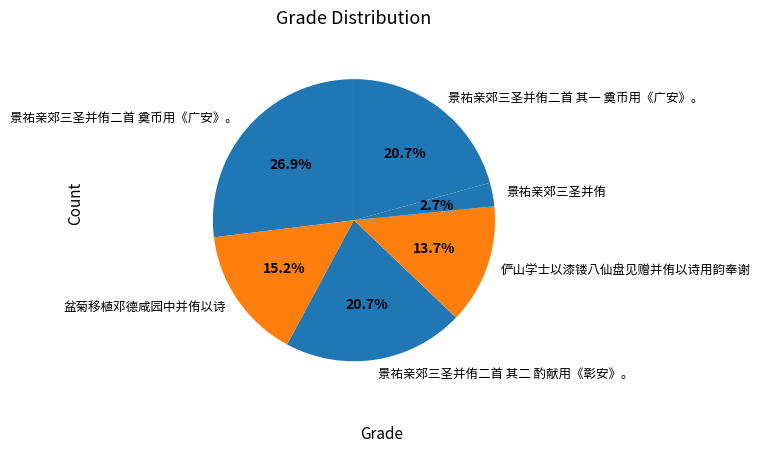

To the nearest percent, what is the average slice percentage?

17%